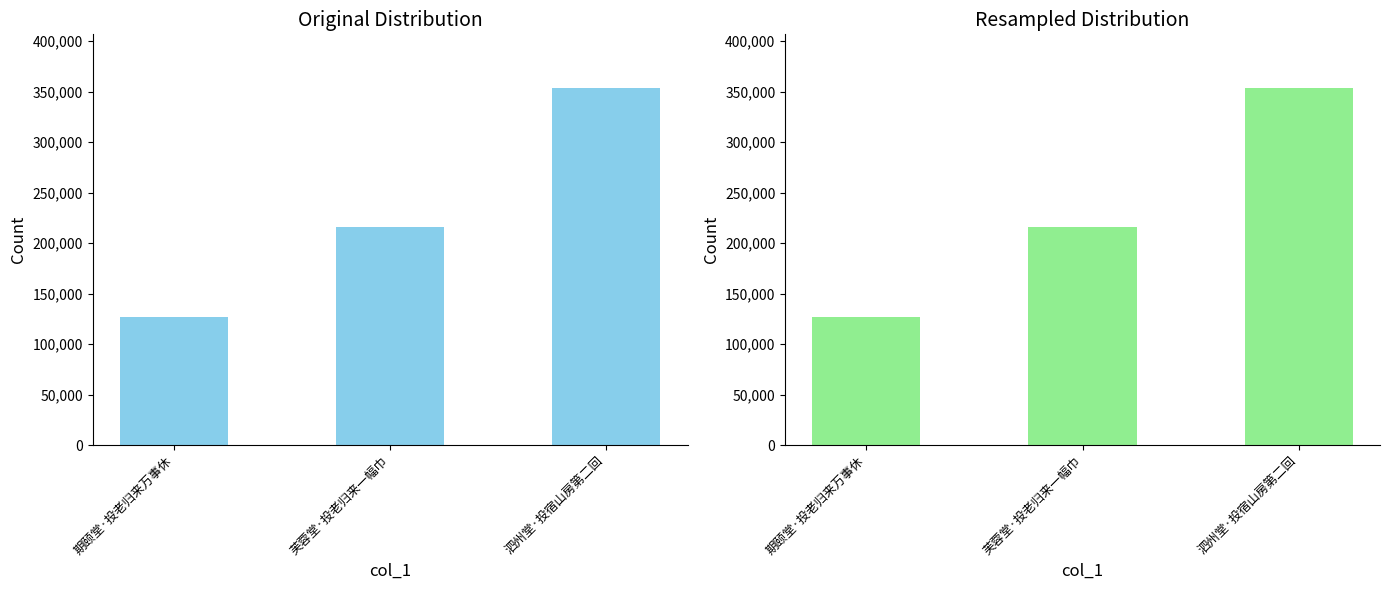

How many series are shown in this chart?

1